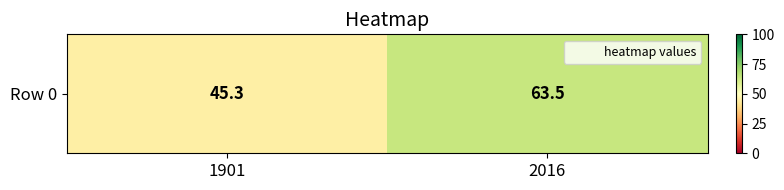

Reading left to right, list all the values displayed in this chart.

1901=45.3	2016=63.5